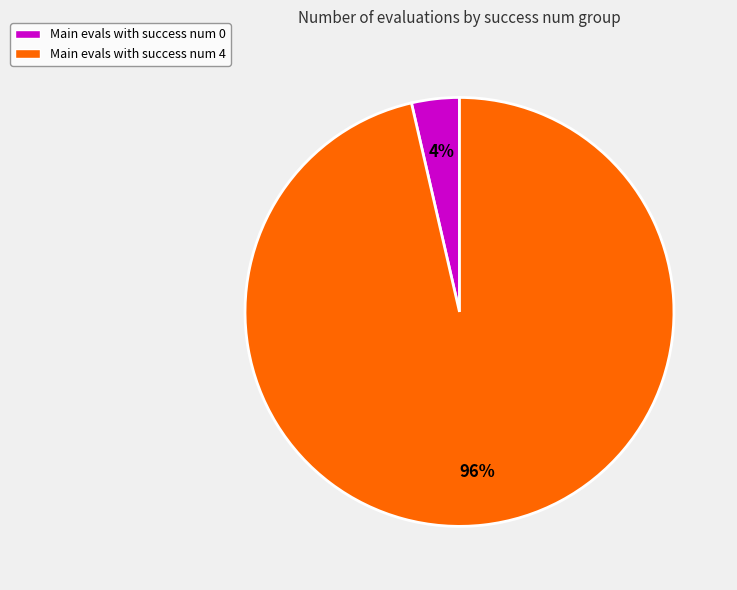

To the nearest percent, what is the average slice percentage?

50%